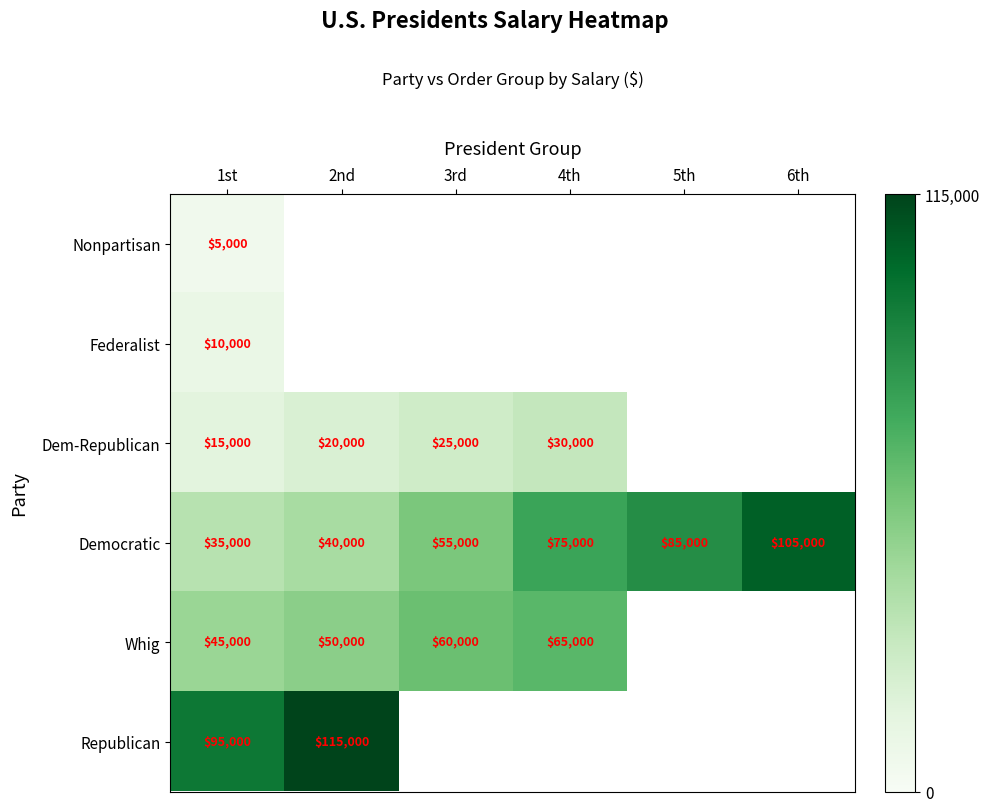

How many data points does each series have?

6